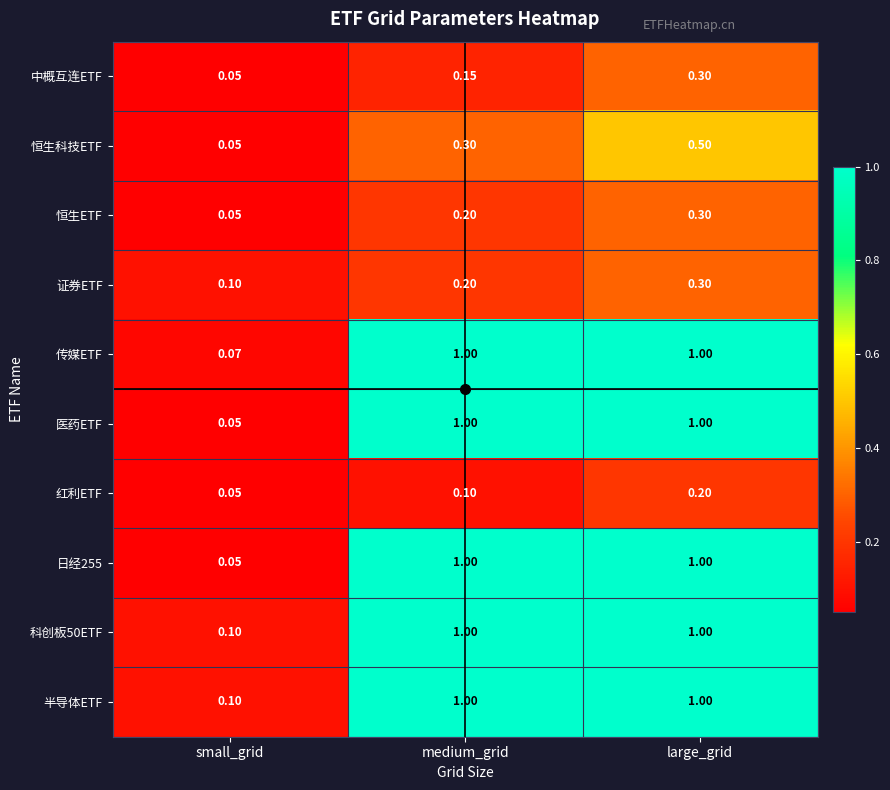

Which label corresponds to the smallest value in the chart?

small_grid